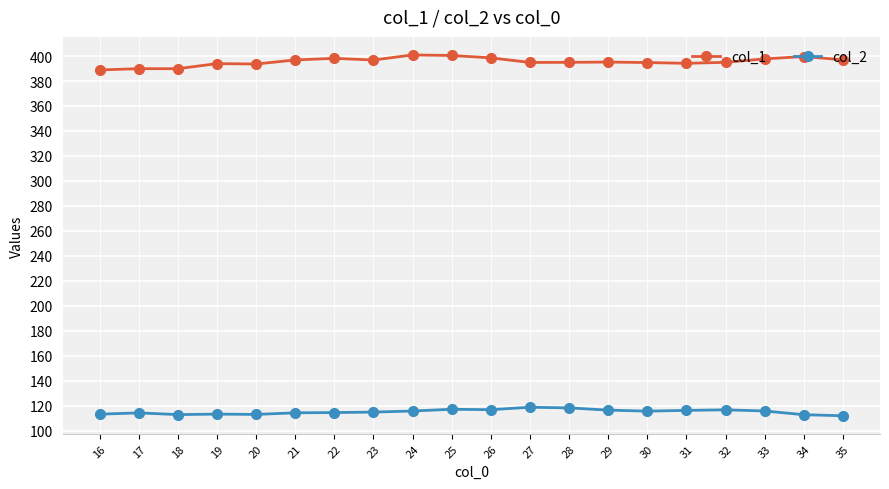

How many lines are shown in the chart?

2